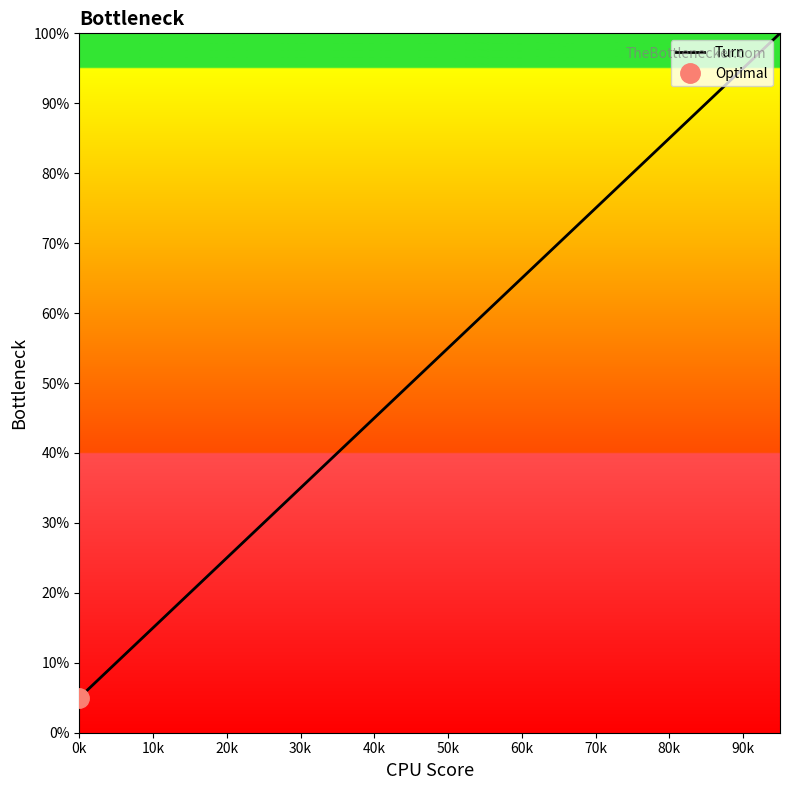

What is the difference between the maximum and minimum values?

95.0